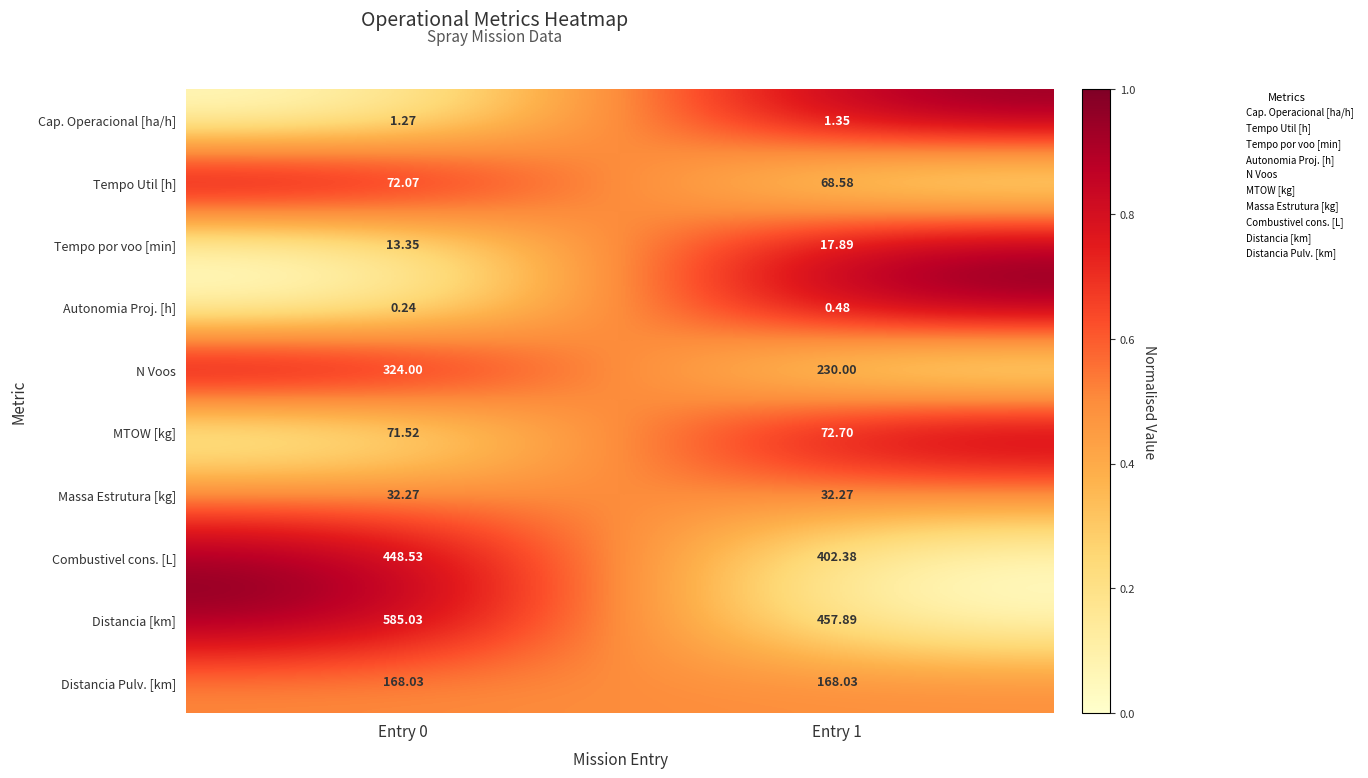

At which category is the sum across all series the highest?

Entry 0